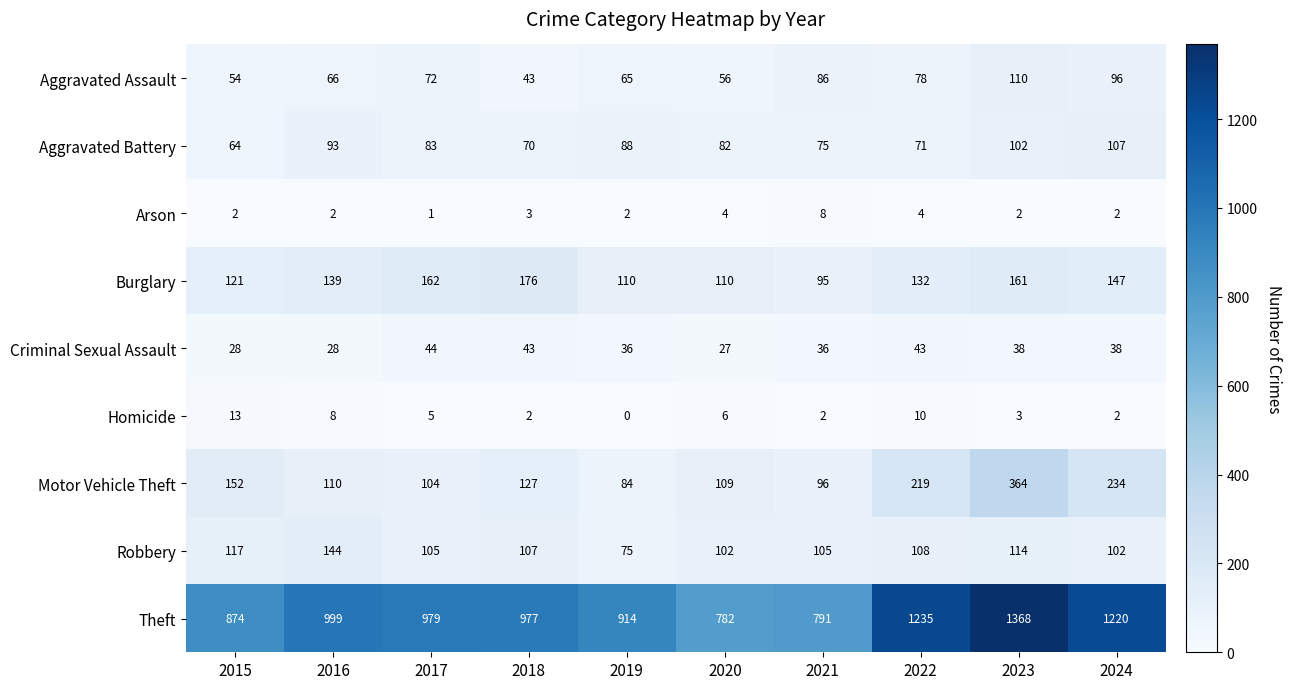

At 2020, list the series in order from smallest to largest.

Arson, Homicide, Criminal Sexual Assault, Aggravated Assault, Aggravated Battery, Robbery, Motor Vehicle Theft, Burglary, Theft